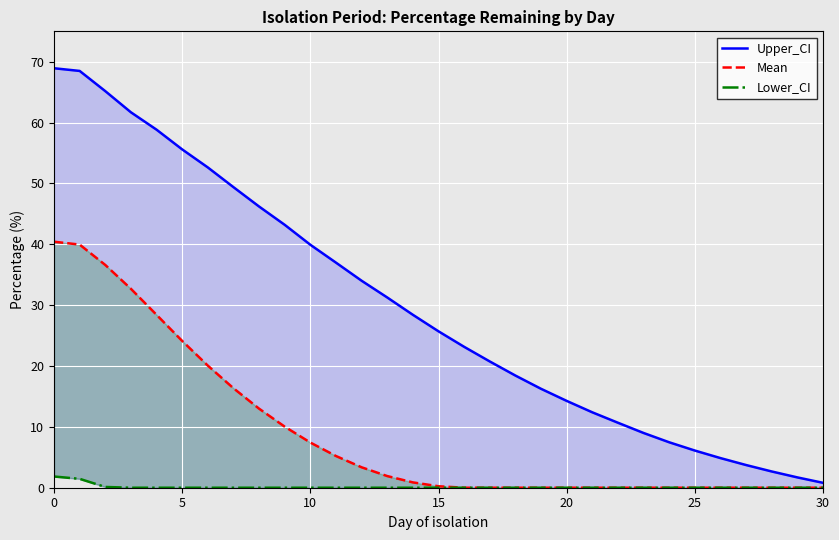

True or false: Mean has more than 0 interior local peaks.

False